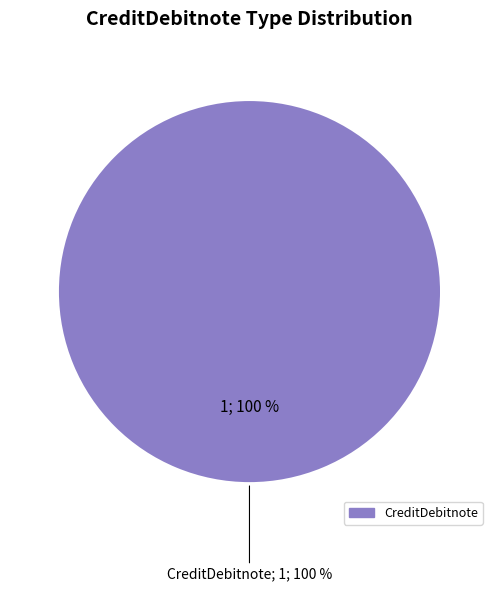

The CreditDebitnote2 slice represents 0% of the pie. True or false?

True